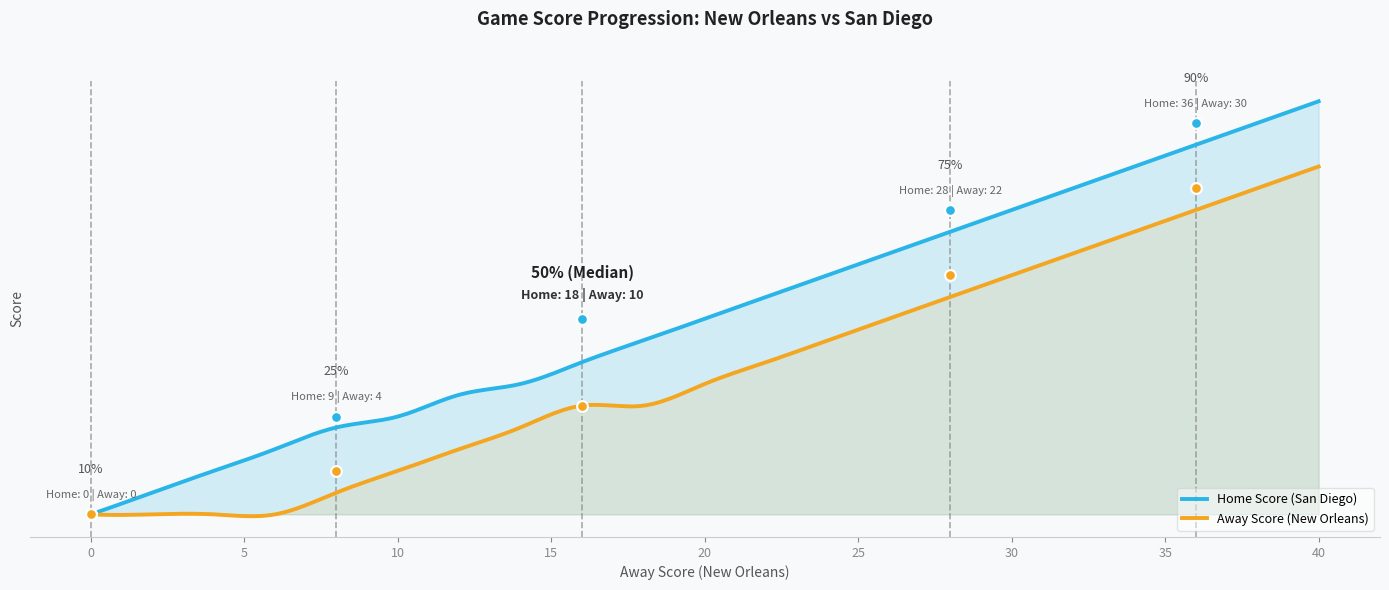

Approximately how many times larger is the value at 6 compared to 1?

6.0